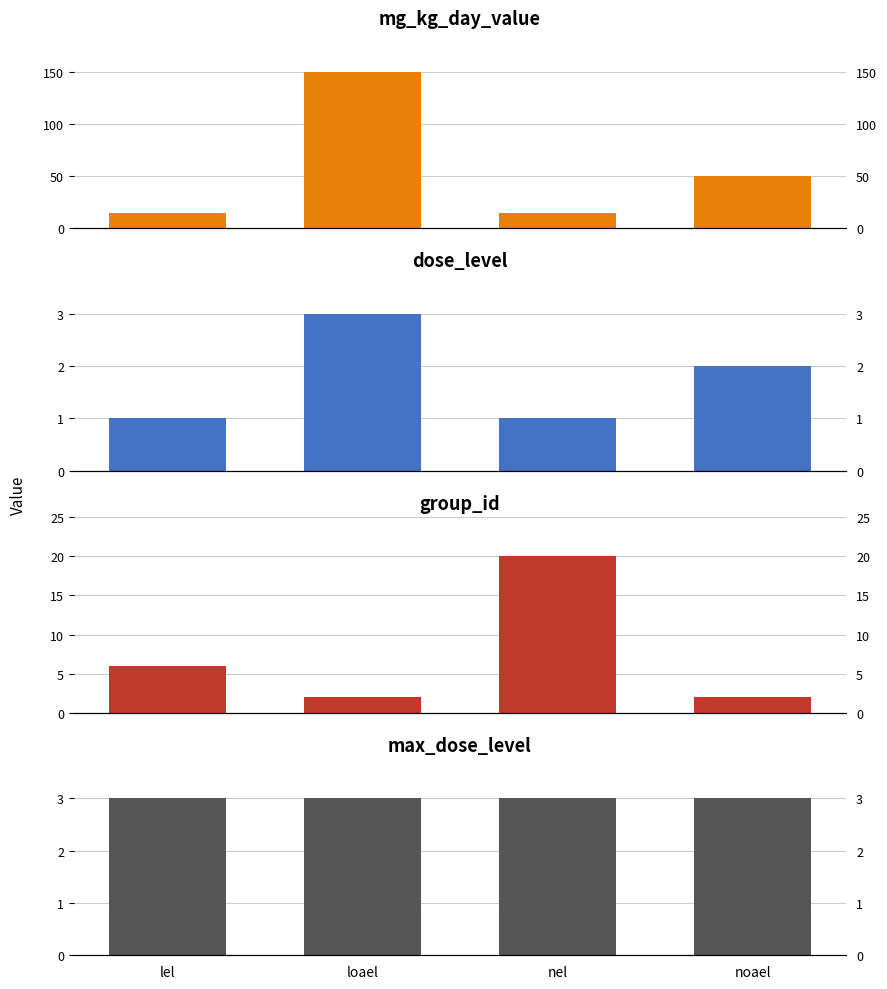

What is the sum of all max_dose_level values?

12